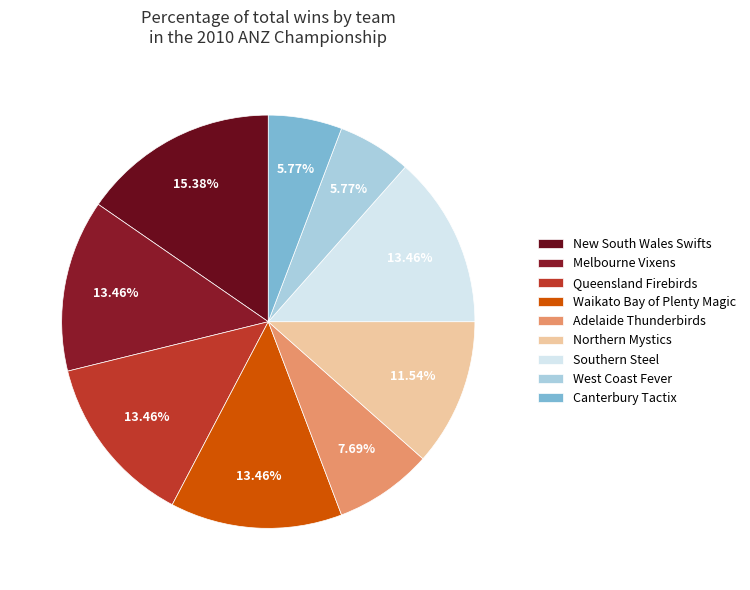

Combined, what portion of the pie is Northern Mystics and Southern Steel?

25.0%